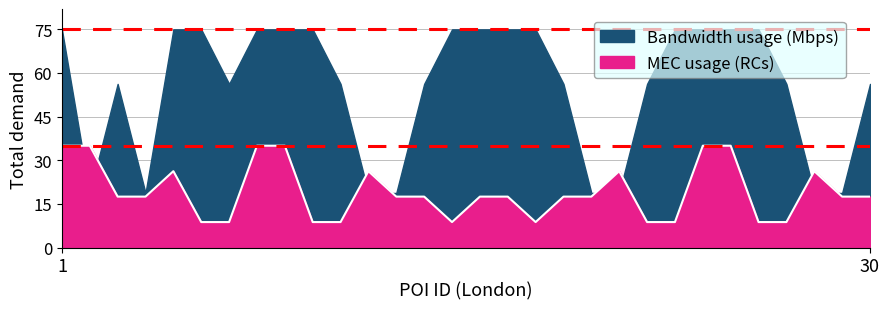

What is the minimum value shown in the chart?

8.8